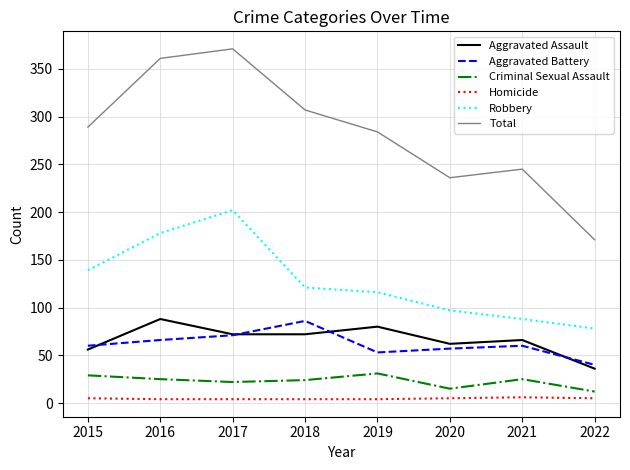

At which label is Total closest to 271?

2019